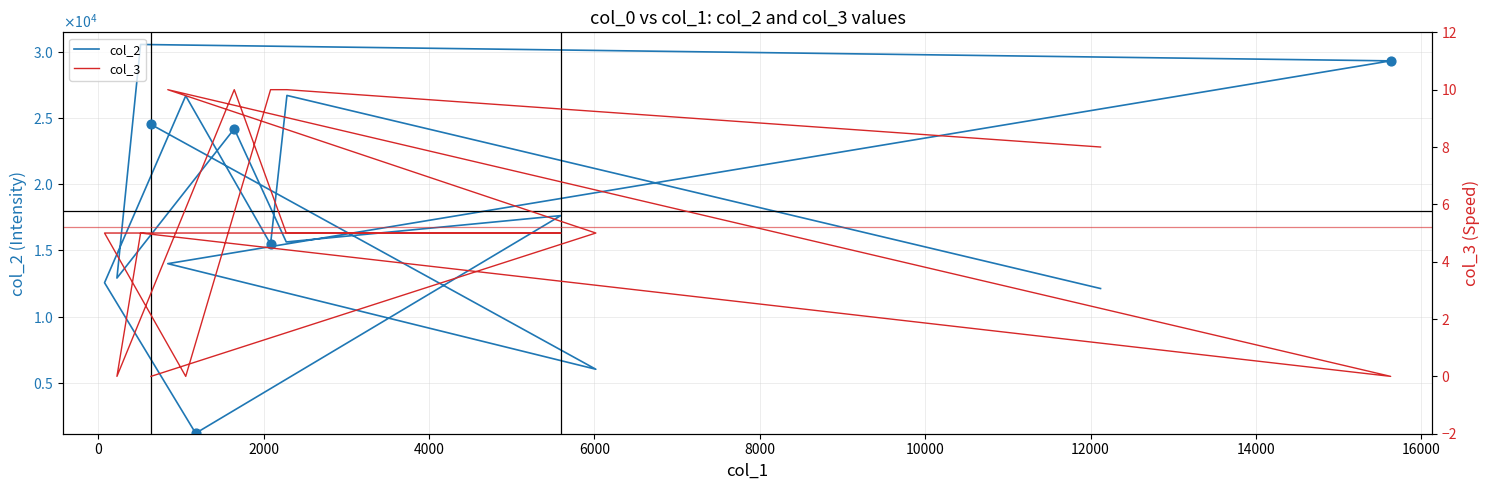

Which series contains the highest Y value?

col_2